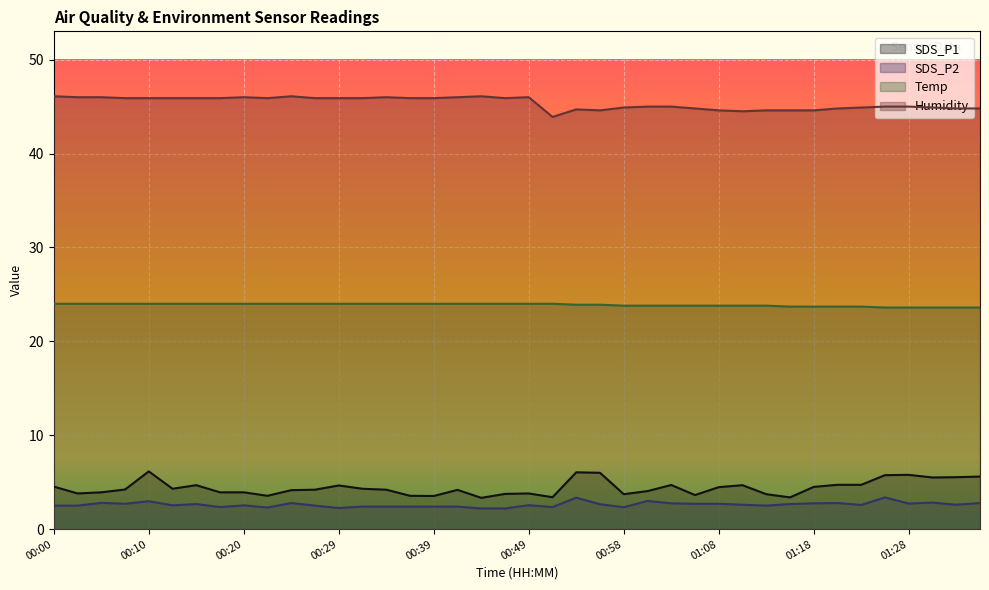

What is the sum of the SDS_P2 values at 01:03 and 00:34?

5.2